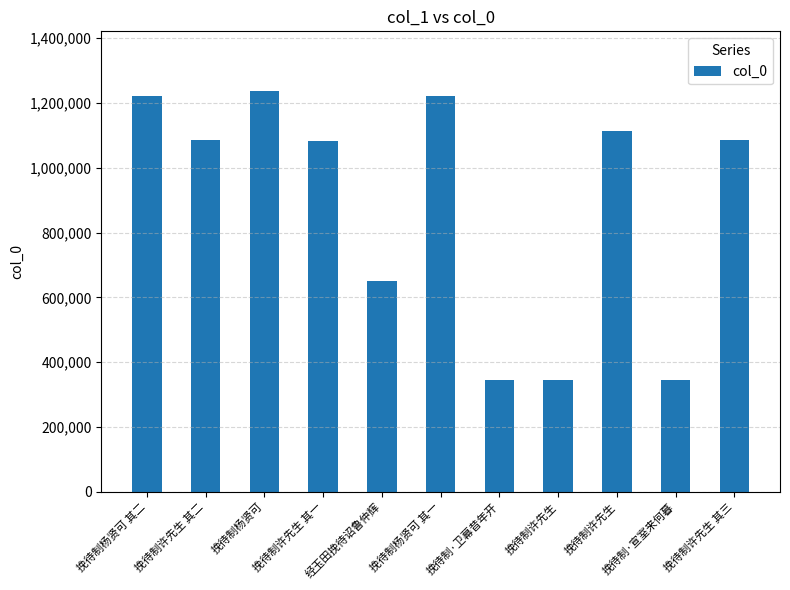

The value at 挽待制许先生 is 1716358. True or false?

False